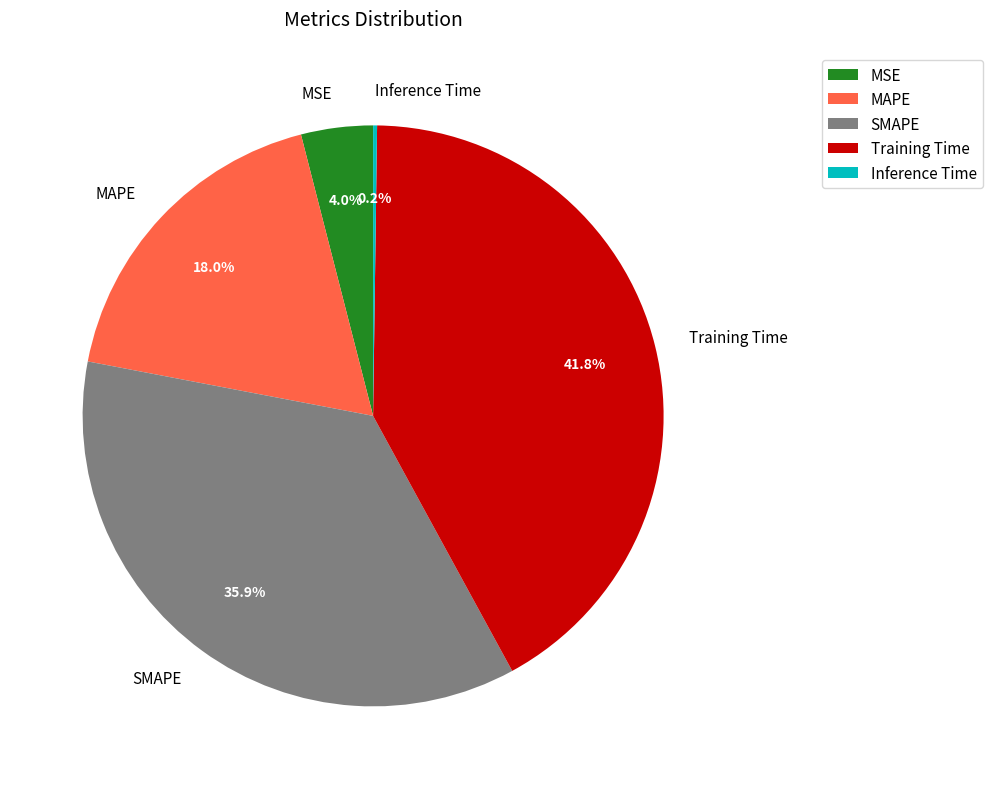

Is it true that Training Time is 42% of the pie?

True